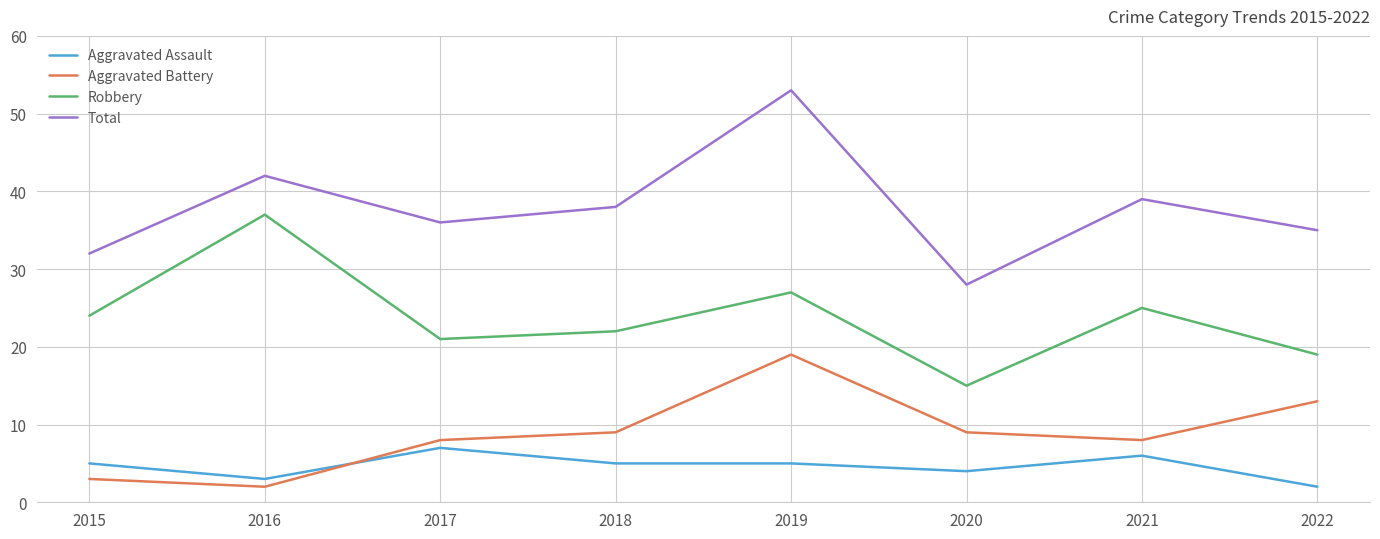

What is the maximum value for Aggravated Assault?

7